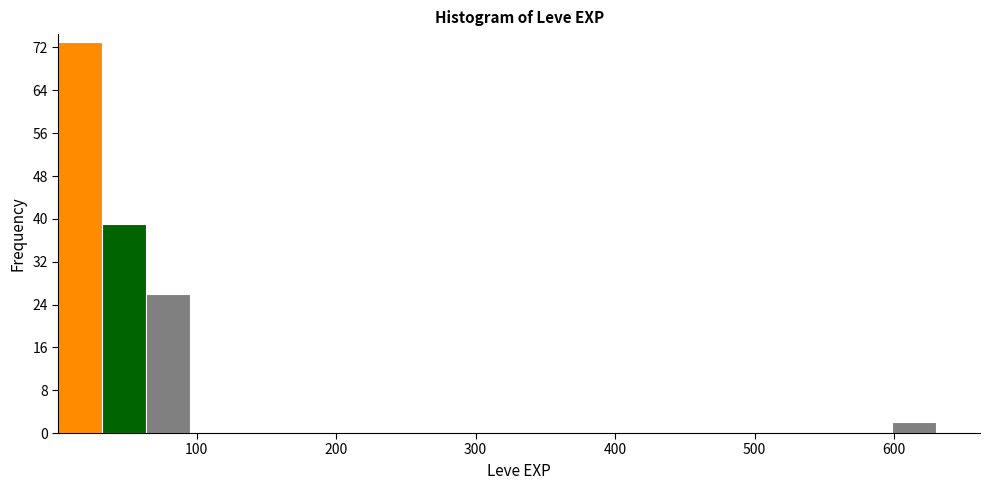

Read against the x-axis, roughly where is the centre of the tallest bar?

20